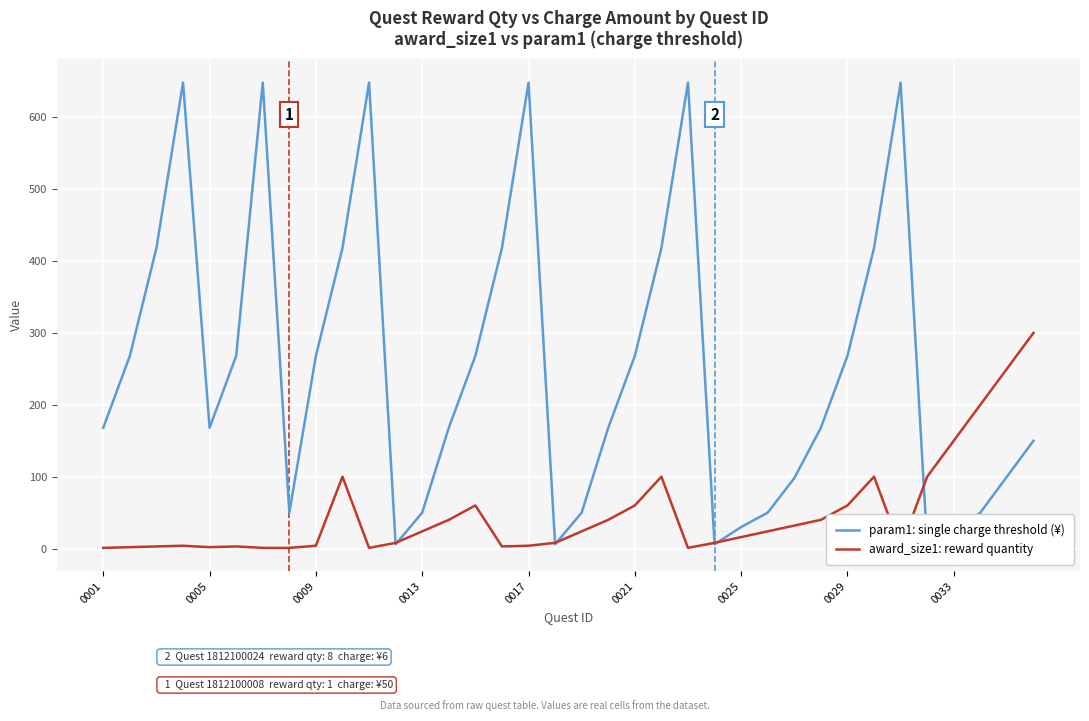

What is the sum of the award_size1: reward quantity values at 15 and 33?

203